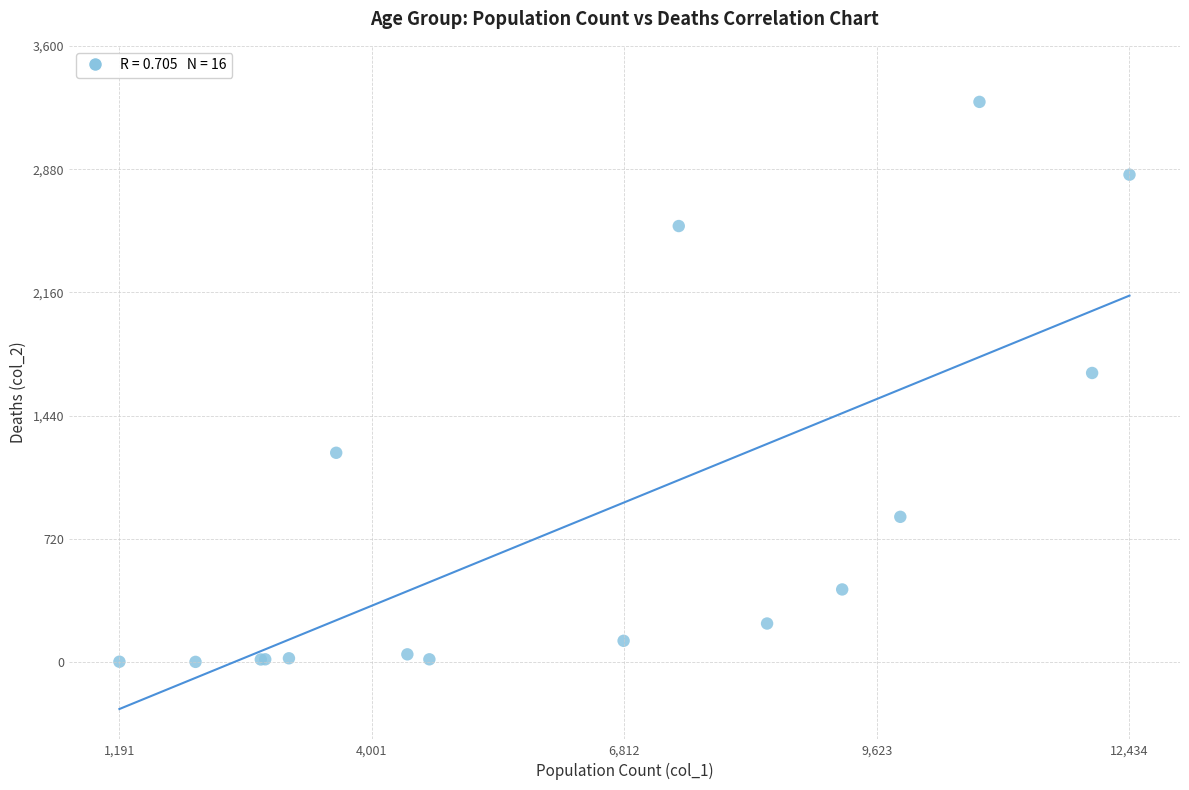

What Y value in the scatter plot is closest to 1638?

1690